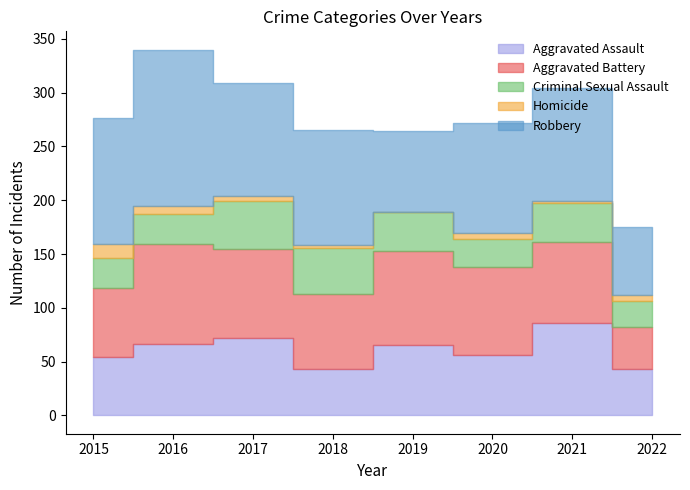

List the series in order of their peak value, lowest first.

Homicide, Criminal Sexual Assault, Aggravated Assault, Aggravated Battery, Robbery